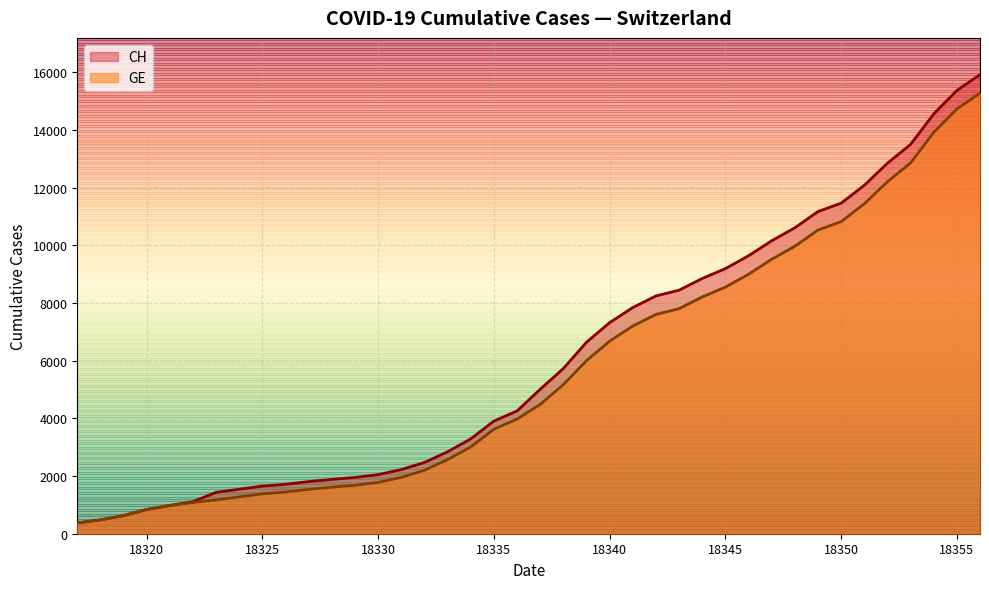

True or false: CH has a value of 448 at 18335.

False